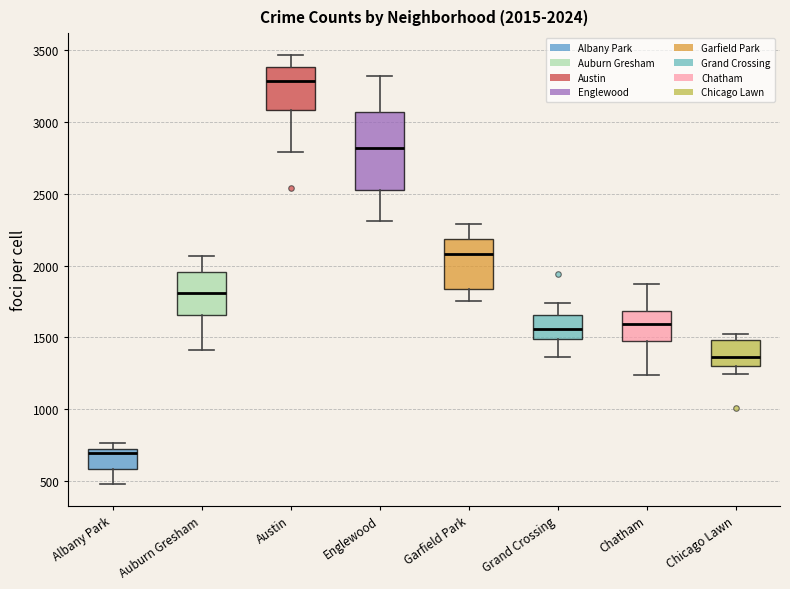

Which box is the tallest, from its lower edge to its upper edge?

Englewood